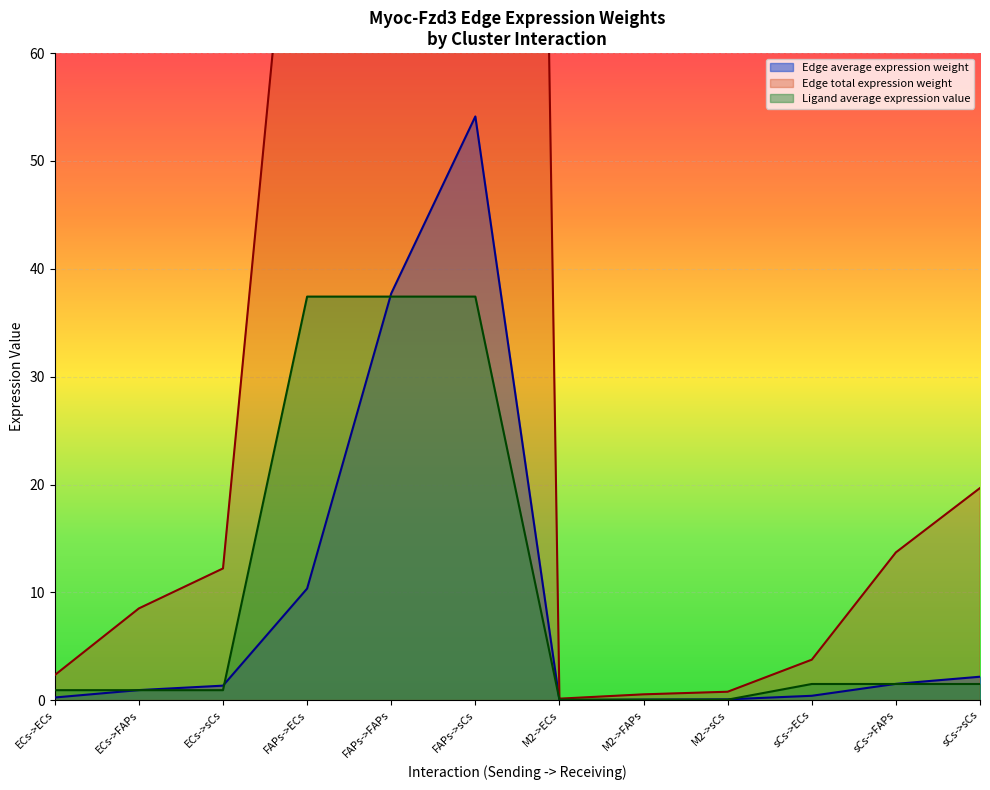

The value of Edge average expression weight at FAPs->sCs is 54.1. True or false?

True